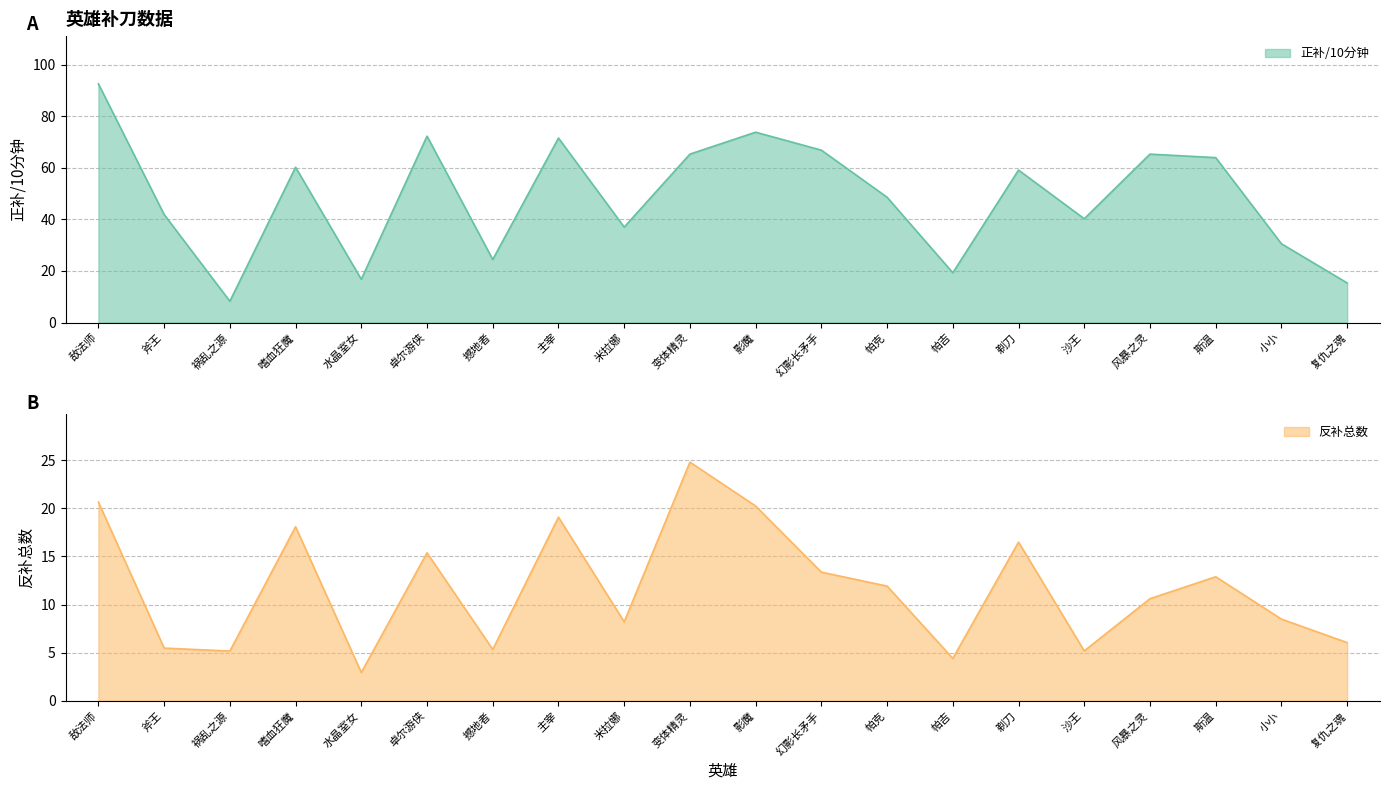

List the series in order of their peak value, highest first.

正补/10分钟, 反补总数